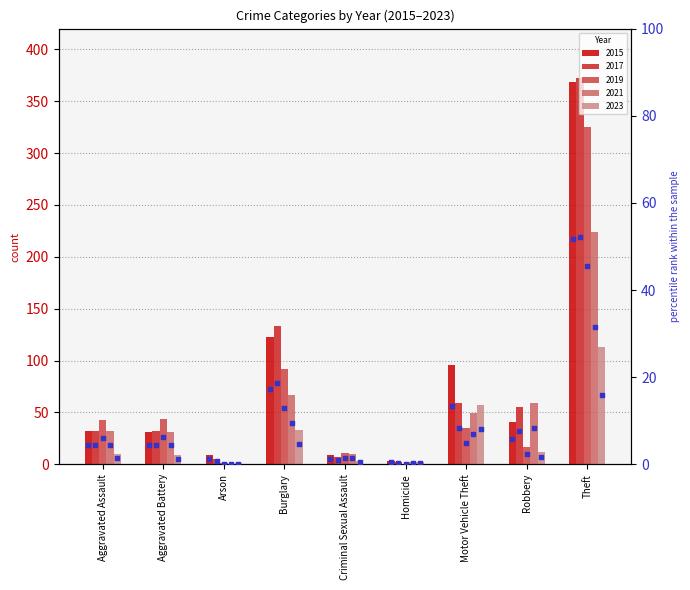

Is the value of 2019 pct at Criminal Sexual Assault greater than the value of 2021 pct at Motor Vehicle Theft?

No